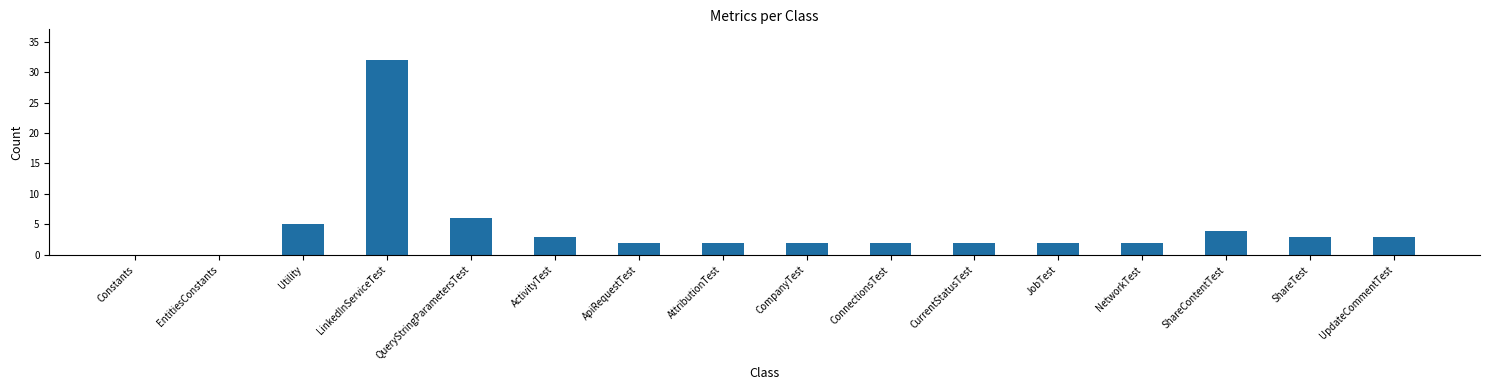

Are the bars horizontal?

No